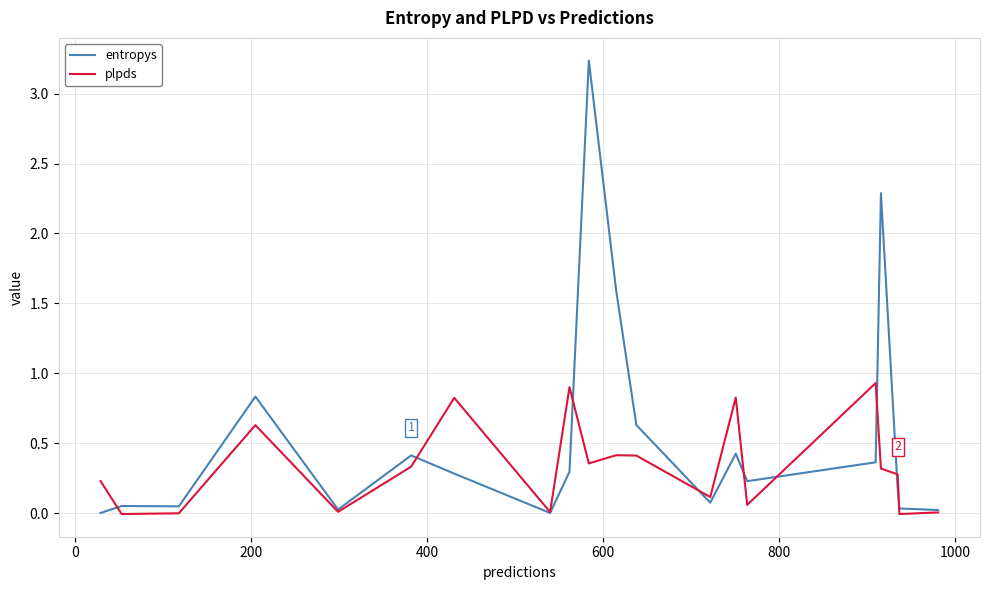

Which series has the widest spread of values?

entropys